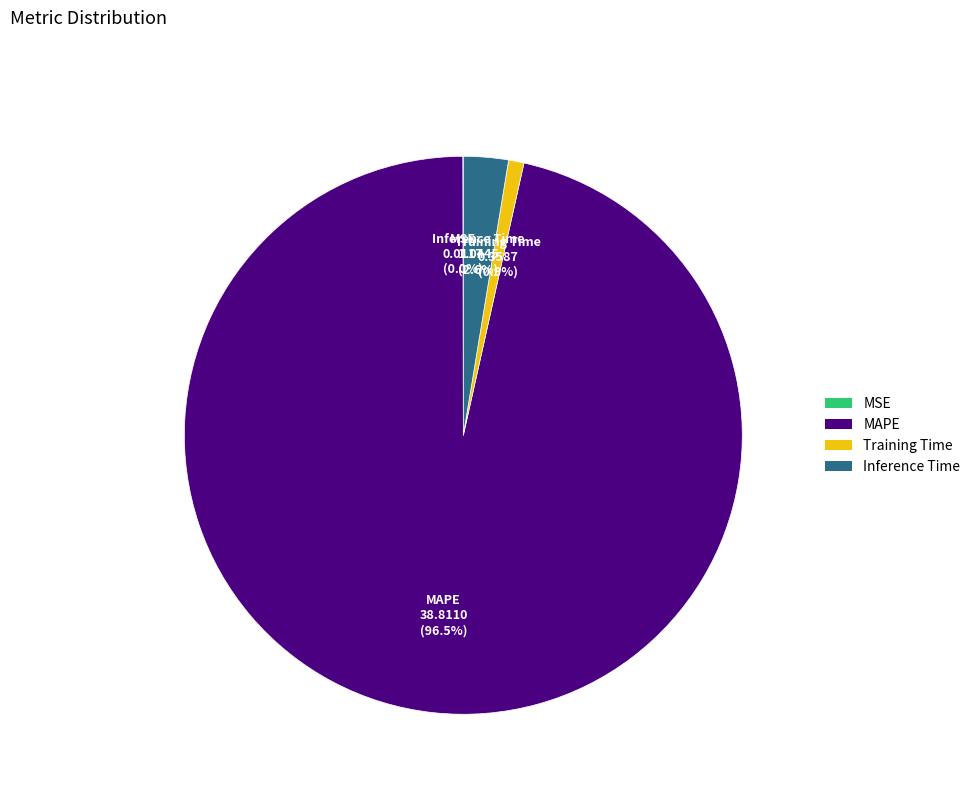

Is MAPE the majority of the pie?

Yes